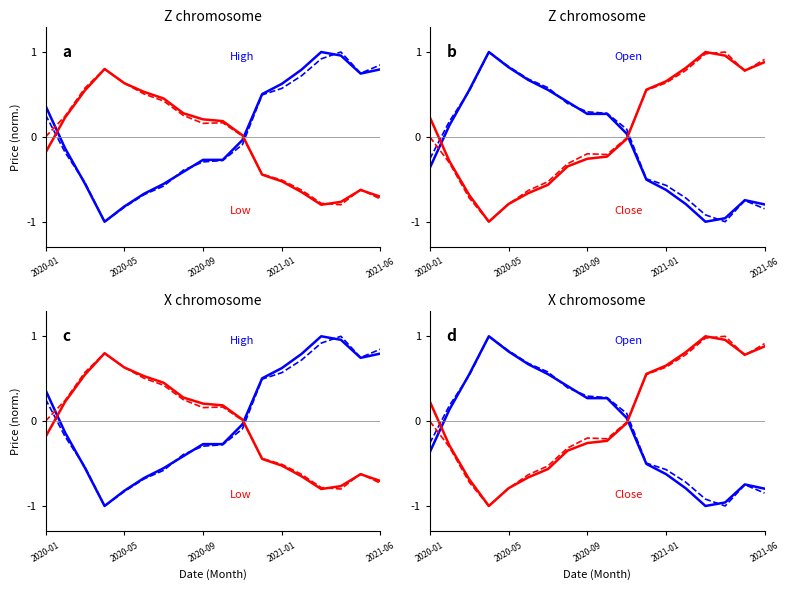

The Open series shows 0.3 at 2020-09. True or false?

True